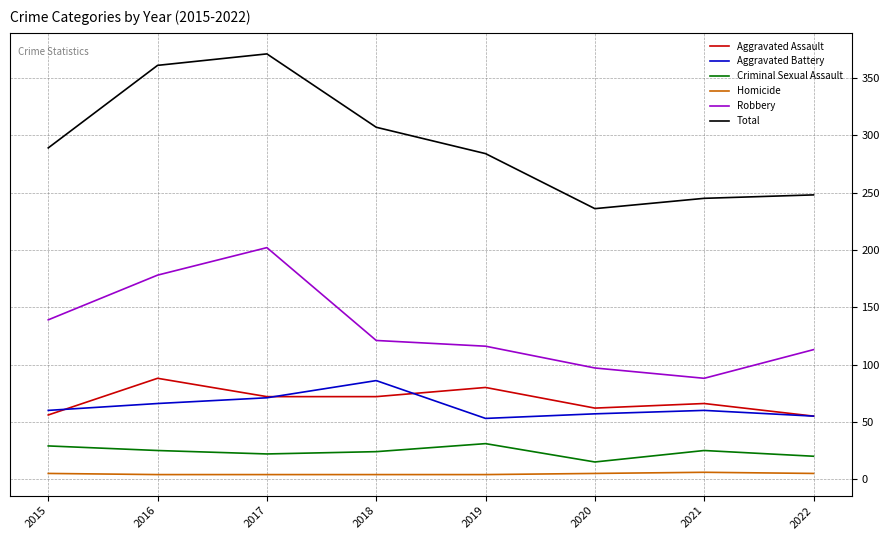

True or false: Total and Aggravated Assault cross at least once.

False